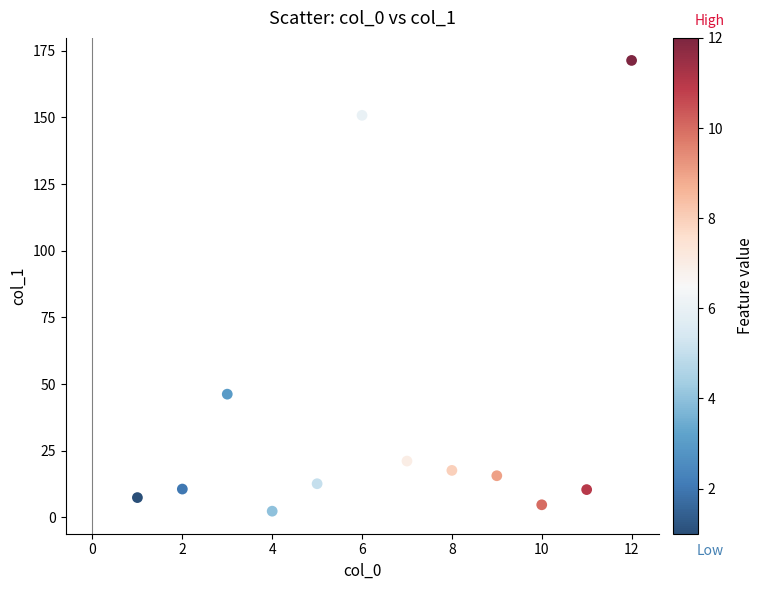

What Y value in the scatter plot is closest to 86?

46.2